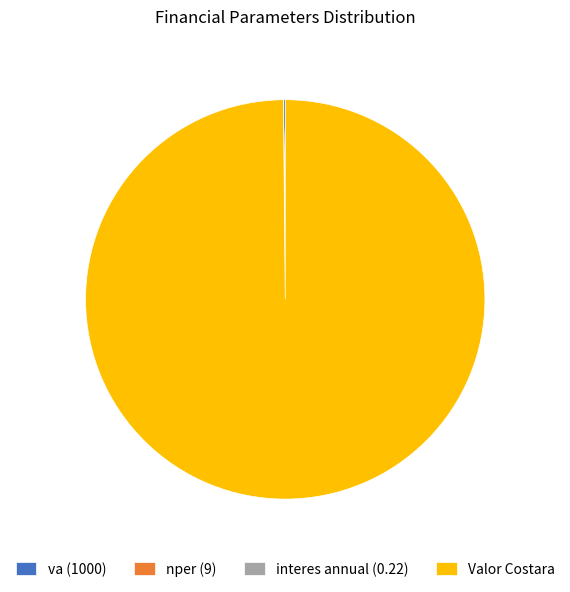

Does Valor Costara account for over 50% of the chart?

Yes